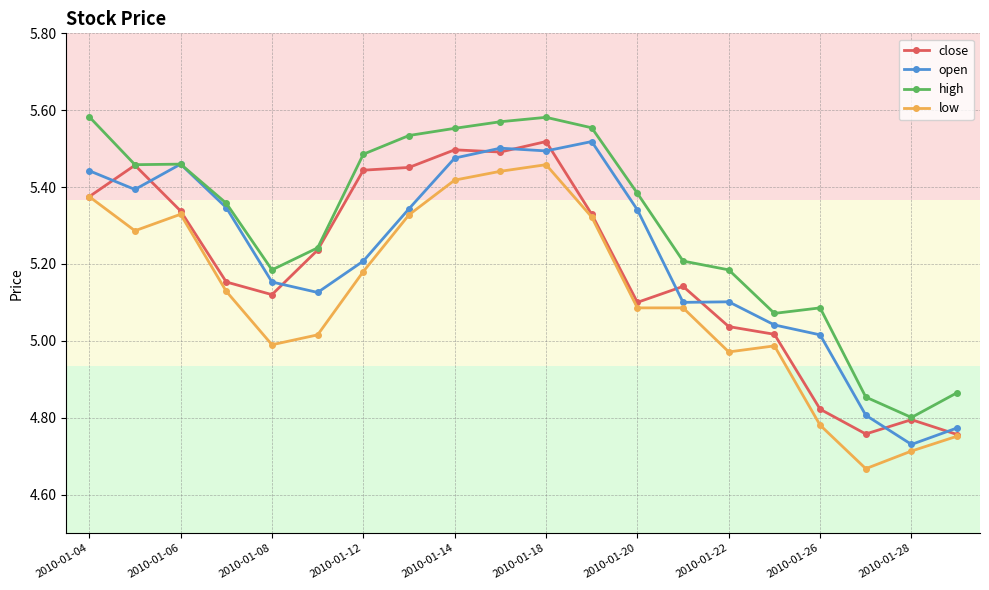

At how many categories does at least one series exceed 4?

20